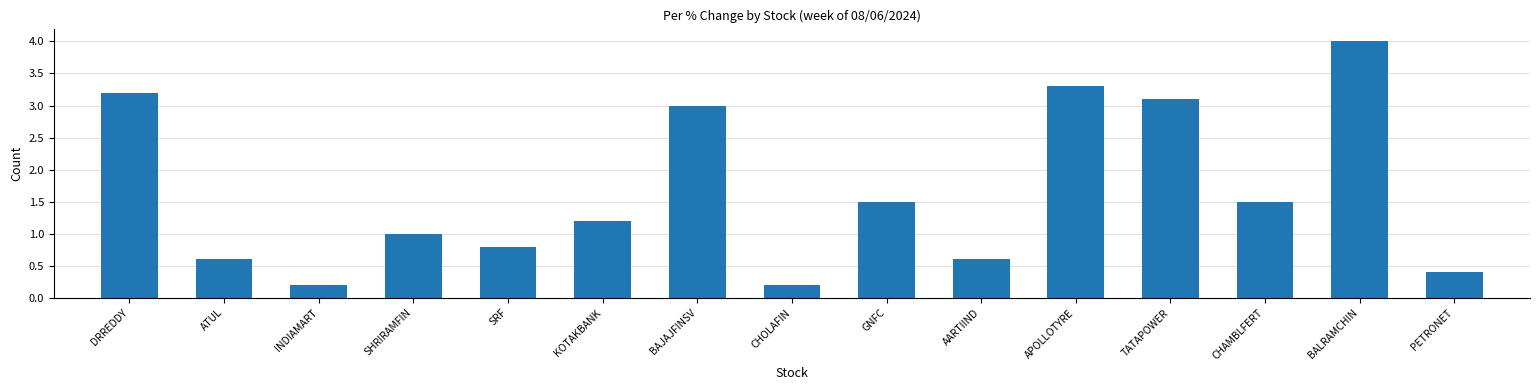

What is the difference between the maximum and minimum values?

3.8